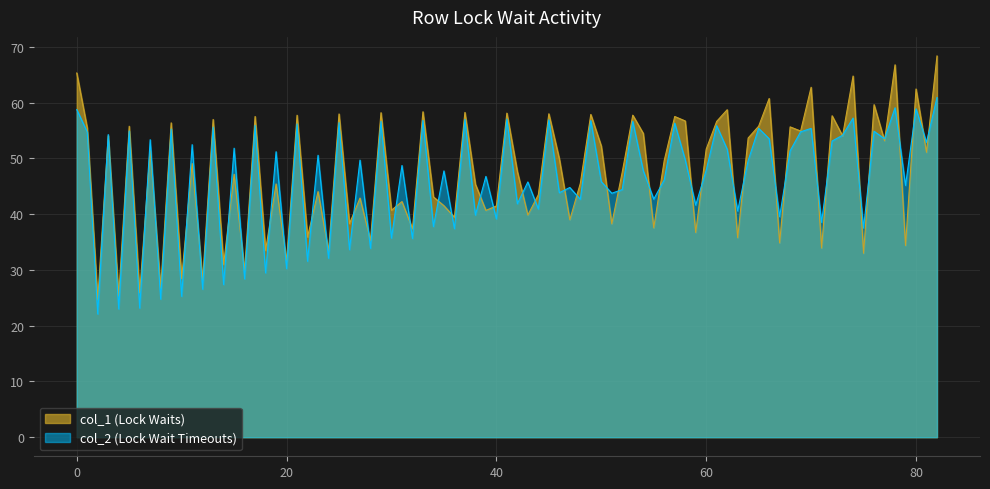

Count the number of data series in this chart.

2